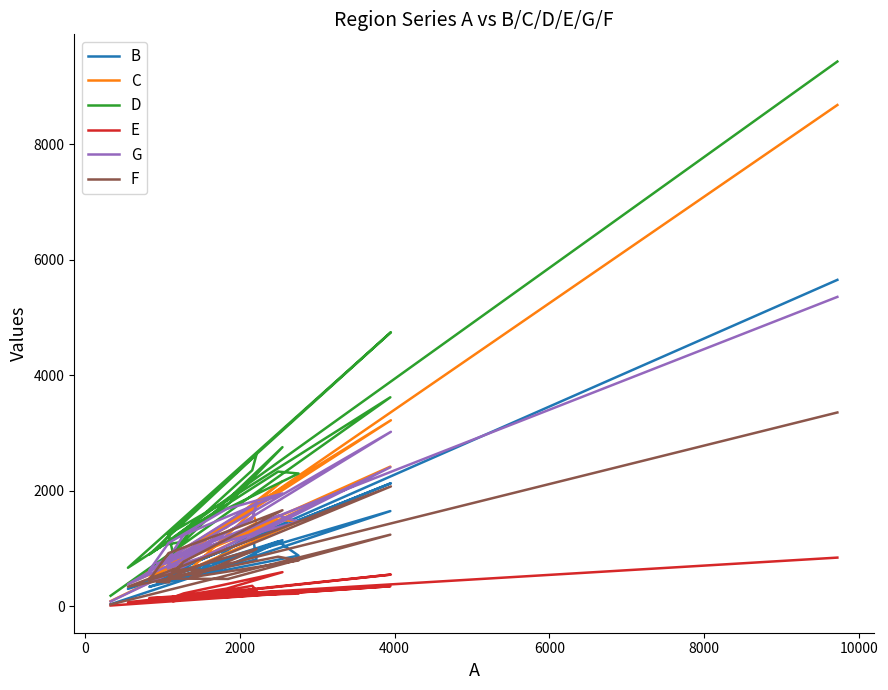

True or false: E and C cross at least once.

False